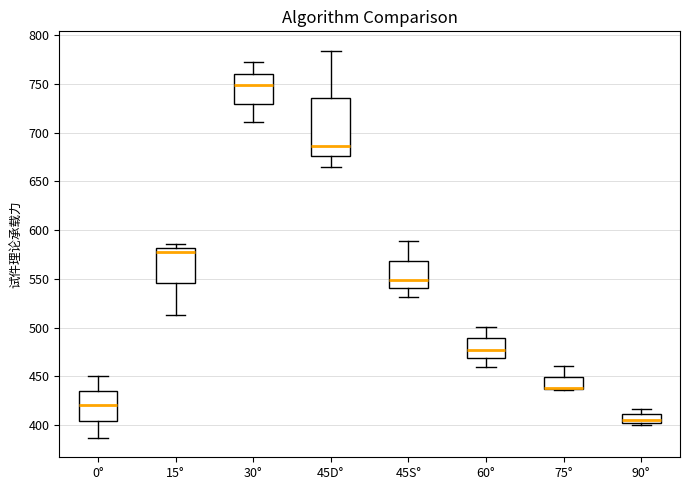

Where does the upper whisker of the box for 45S° end on the y-axis? The values are not printed on the chart, so give them approximately, as read against the axis.

590